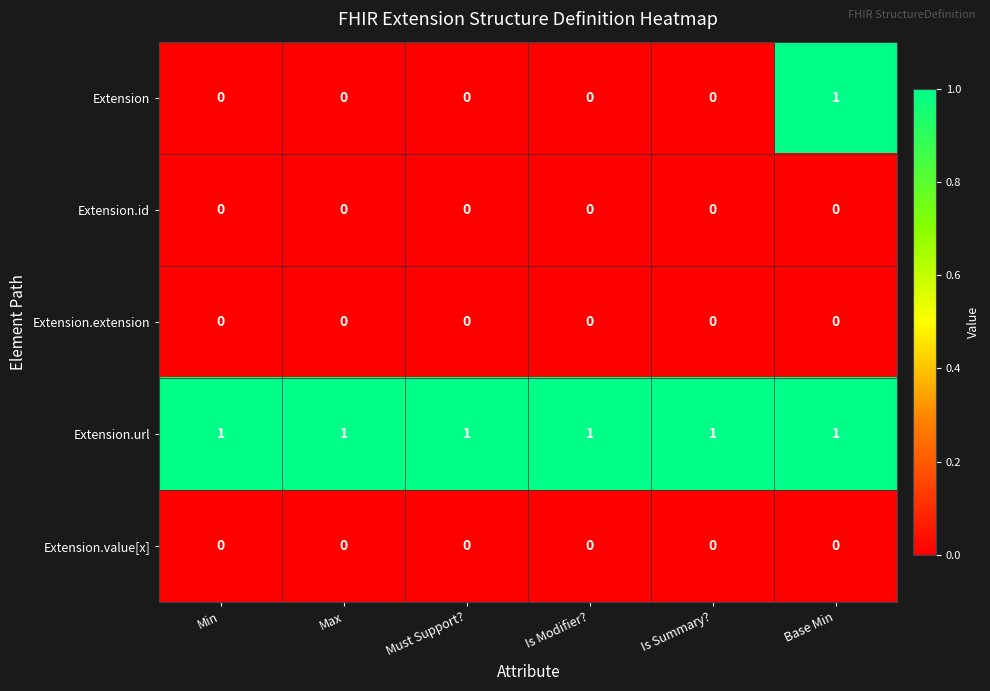

Which series has the largest total across all categories?

Extension.url